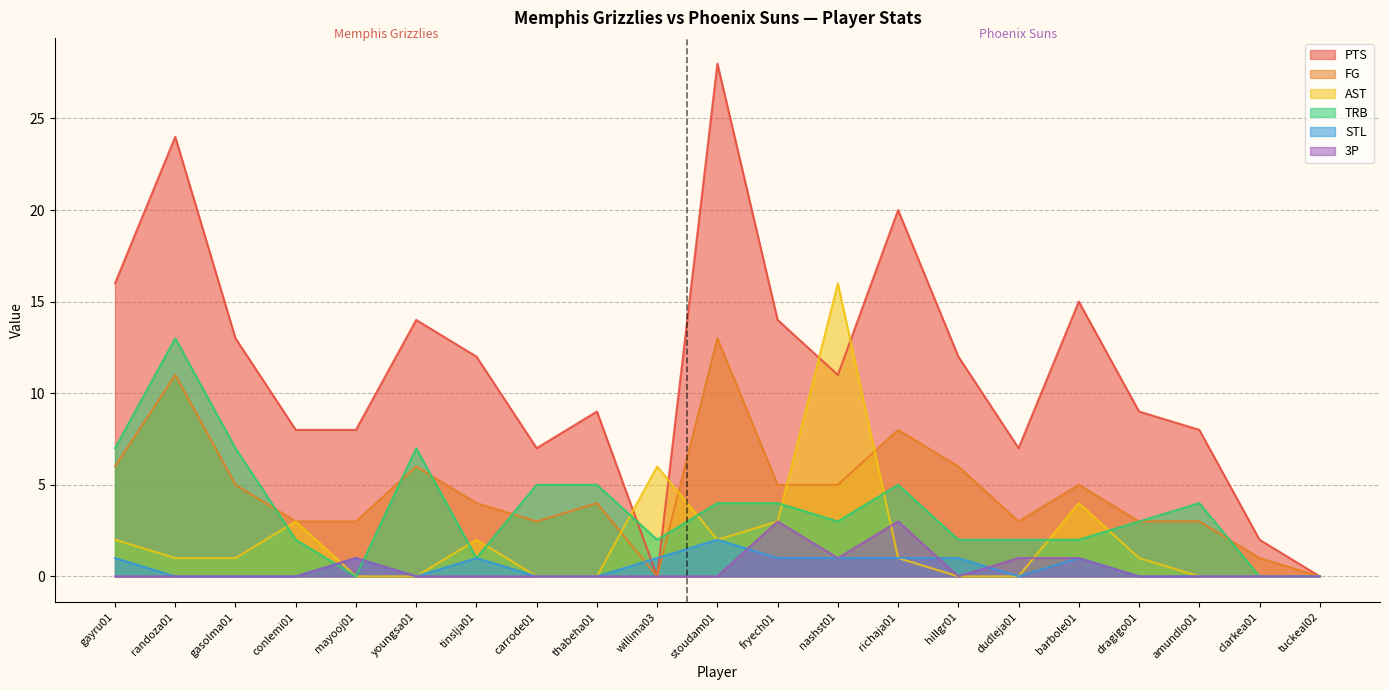

How many interior local peaks does the AST series have?

5